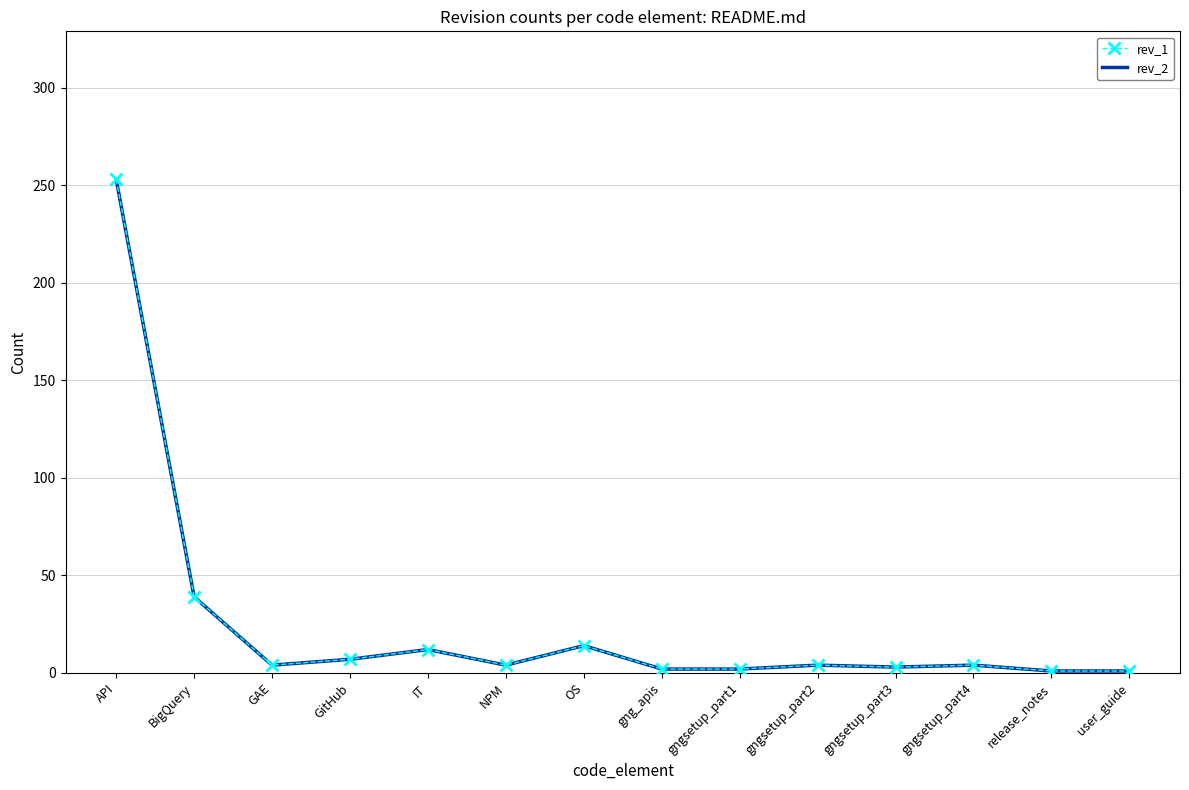

At which label is rev_2 closest to 127?

BigQuery